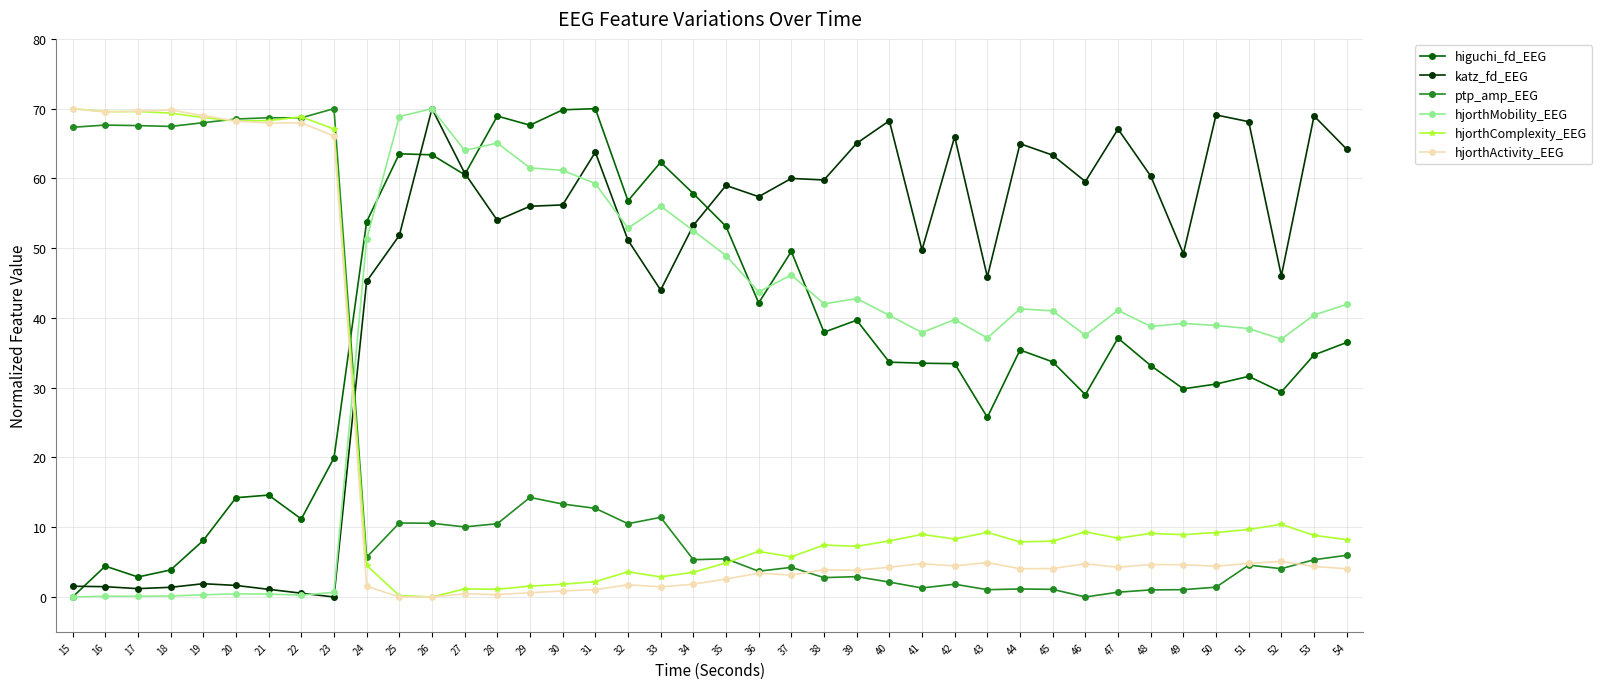

After their last crossing, which series has the higher values: ptp_amp_EEG or hjorthMobility_EEG?

hjorthMobility_EEG